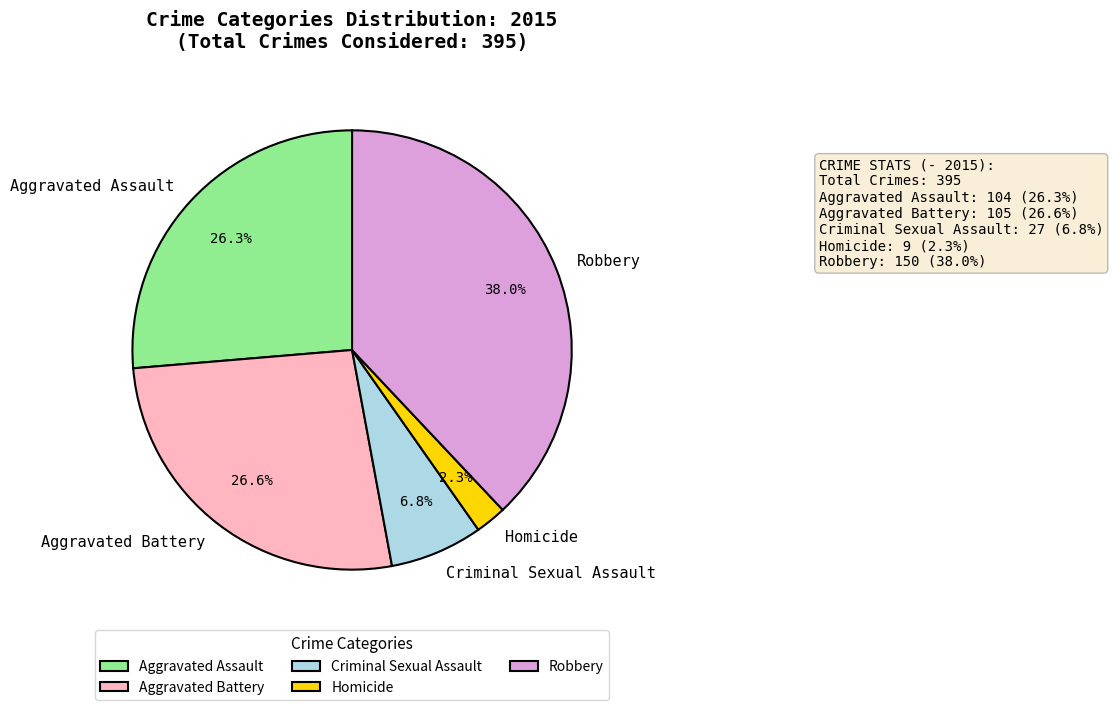

To the nearest percent, what portion does Homicide represent?

2%